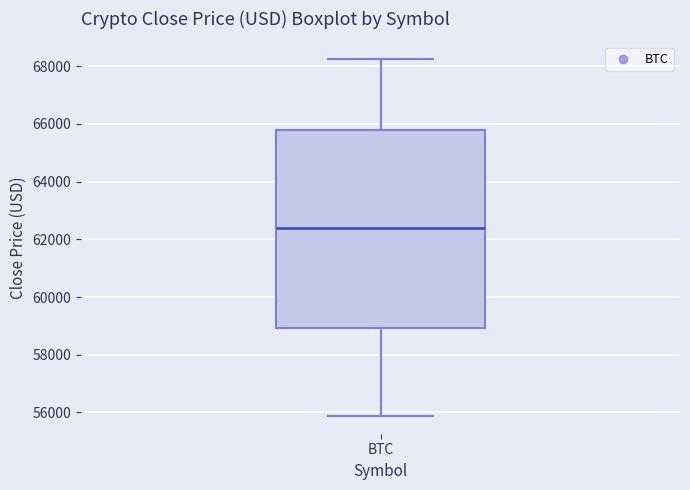

Where does the upper whisker of the box for BTC end on the y-axis? The values are not printed on the chart, so give them approximately, as read against the axis.

68200